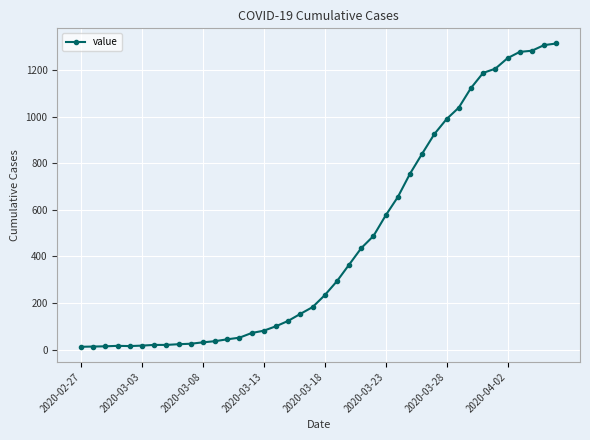

What is the difference between the maximum and minimum values?

1300